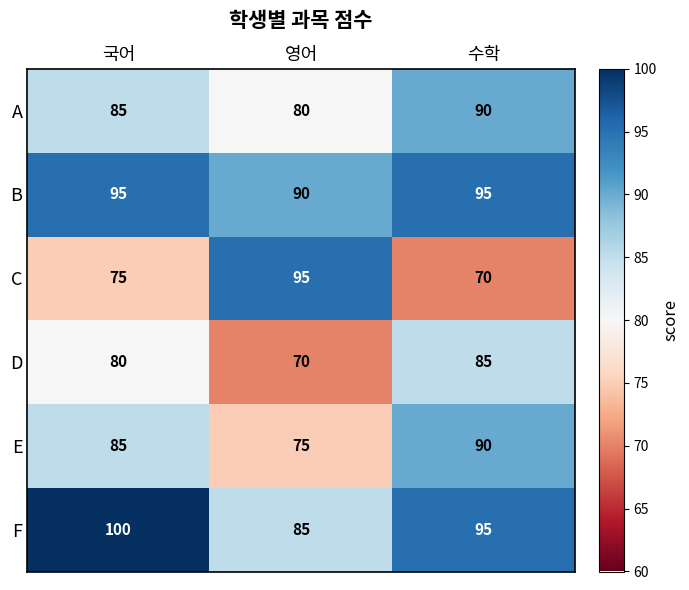

The B series shows 23 at 영어. True or false?

False